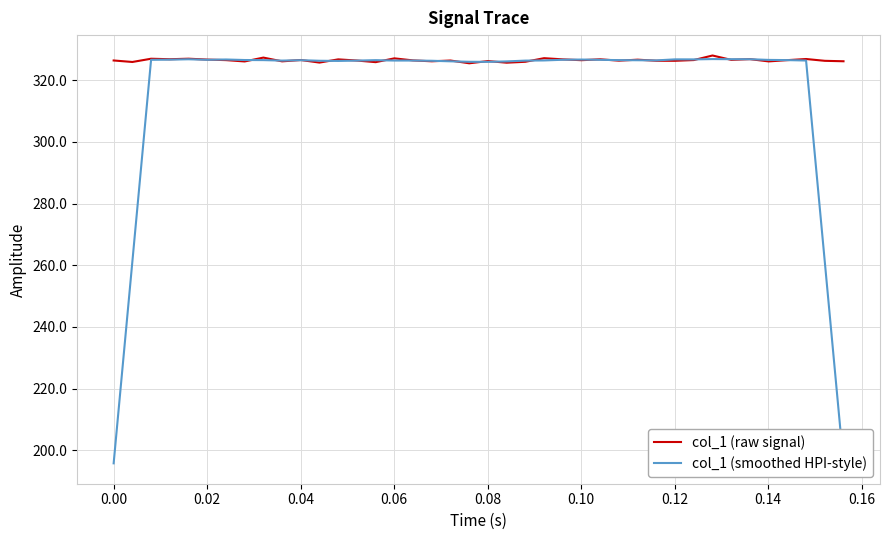

Rank the series by their average value, from lowest to highest.

col_1 (smoothed HPI-style), col_1 (raw signal)